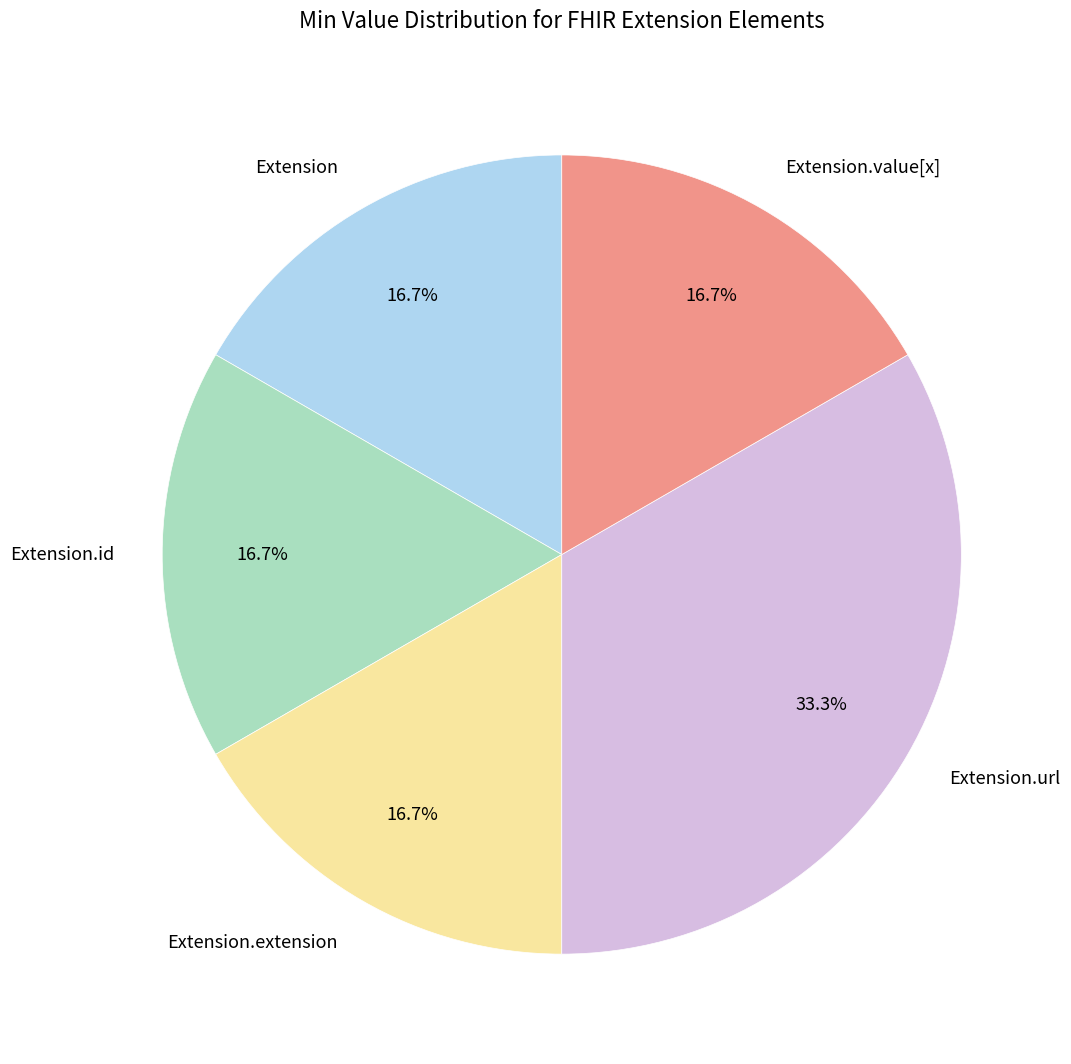

Is the sum of Extension.value[x] and Extension.extension greater than half?

No